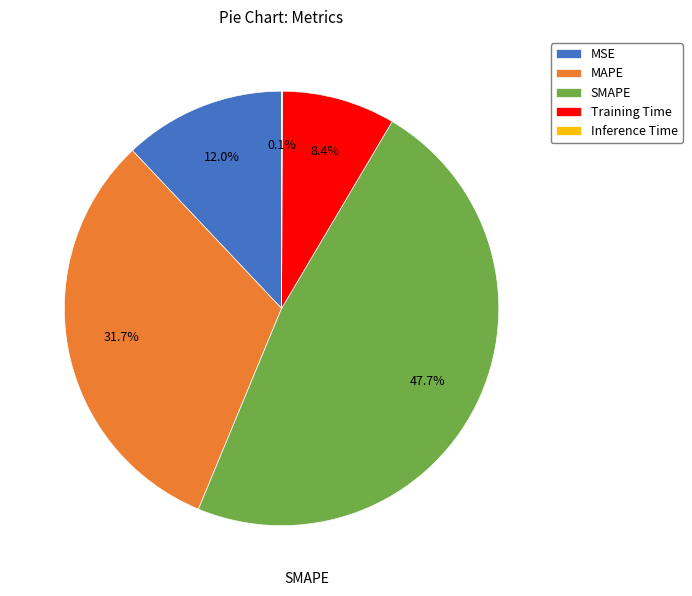

The MAPE slice represents 39% of the pie. True or false?

False